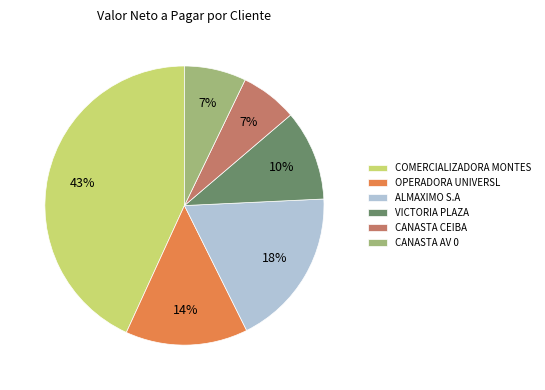

Is there a majority slice in this chart?

No